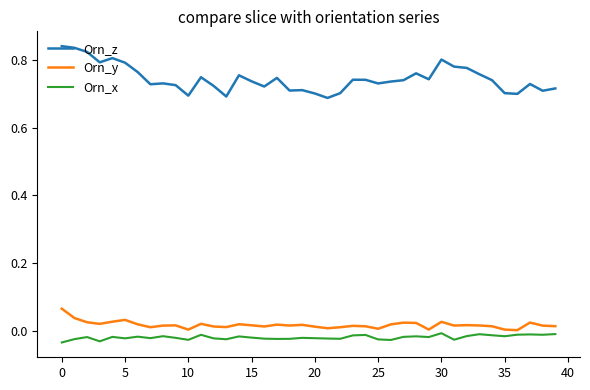

Which series has the widest spread of values?

Orn_z